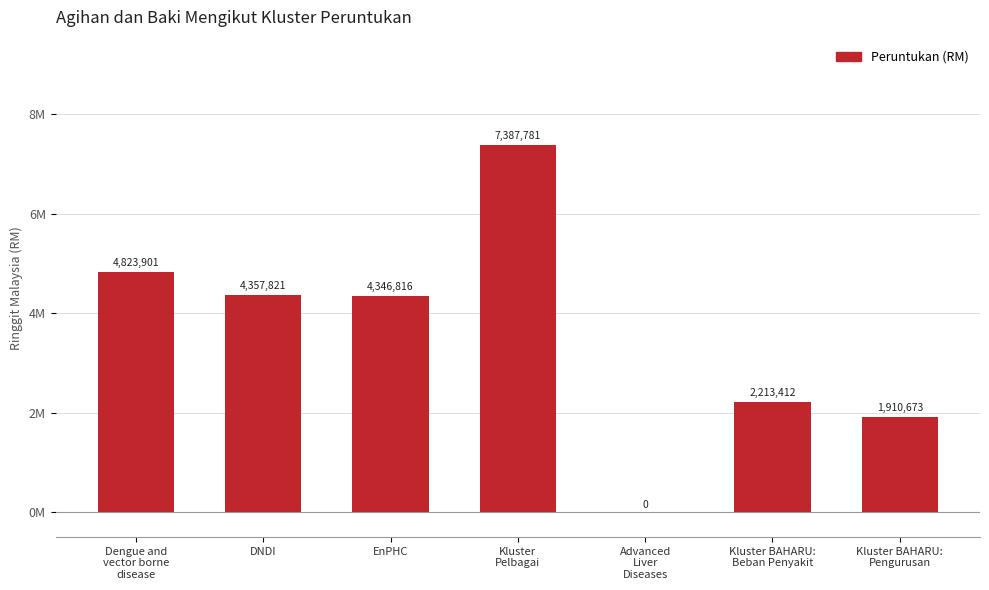

Which category has the highest value across all series?

Kluster
Pelbagai